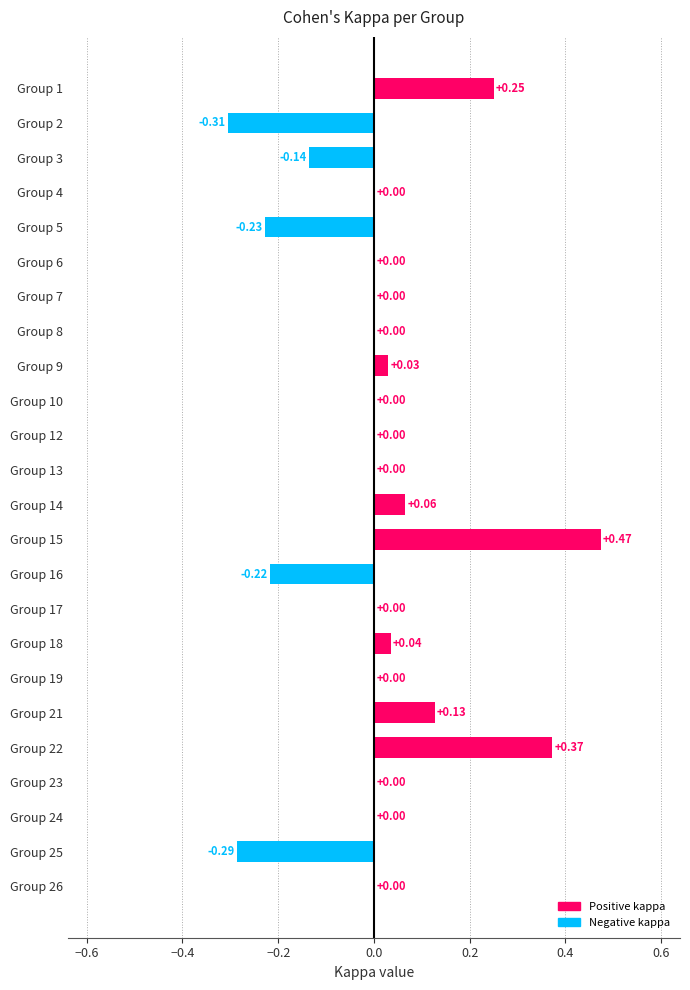

Which has a higher value, Group 15 or Group 22?

Group 15